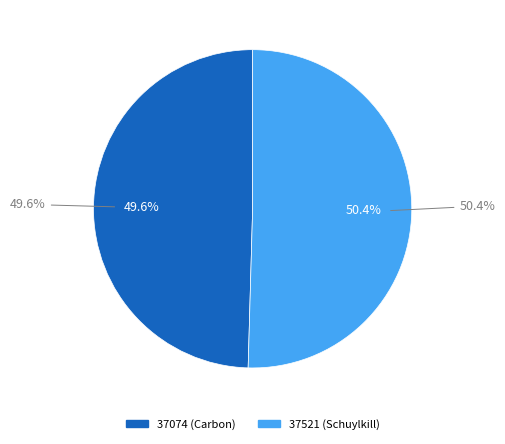

Combined, what portion of the pie is 37521 (Schuylkill) and 37074 (Carbon)?

100.0%